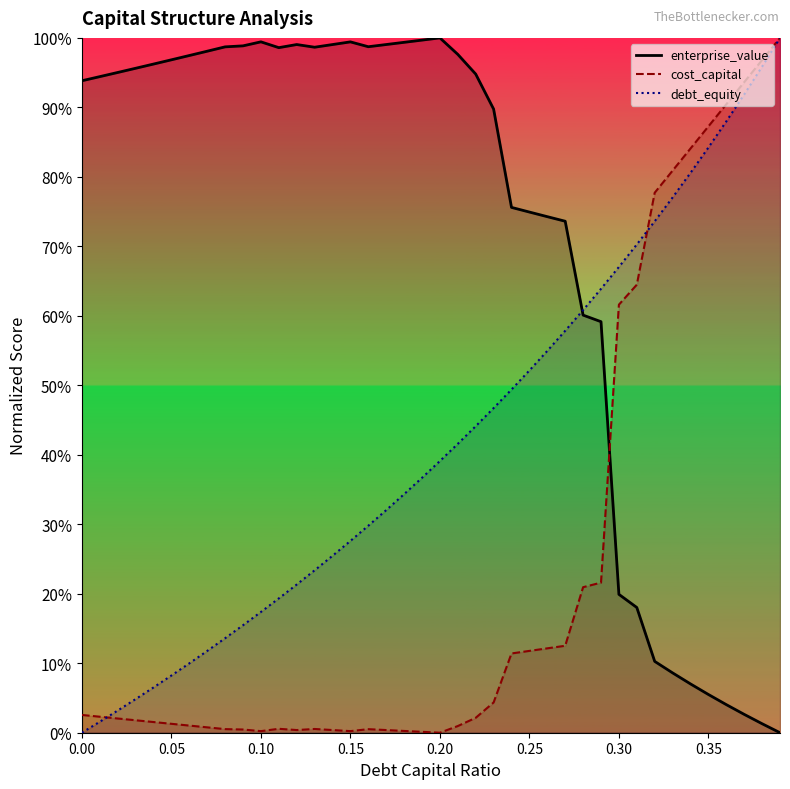

What value does the debt_capital series have at 0.13?

0.2